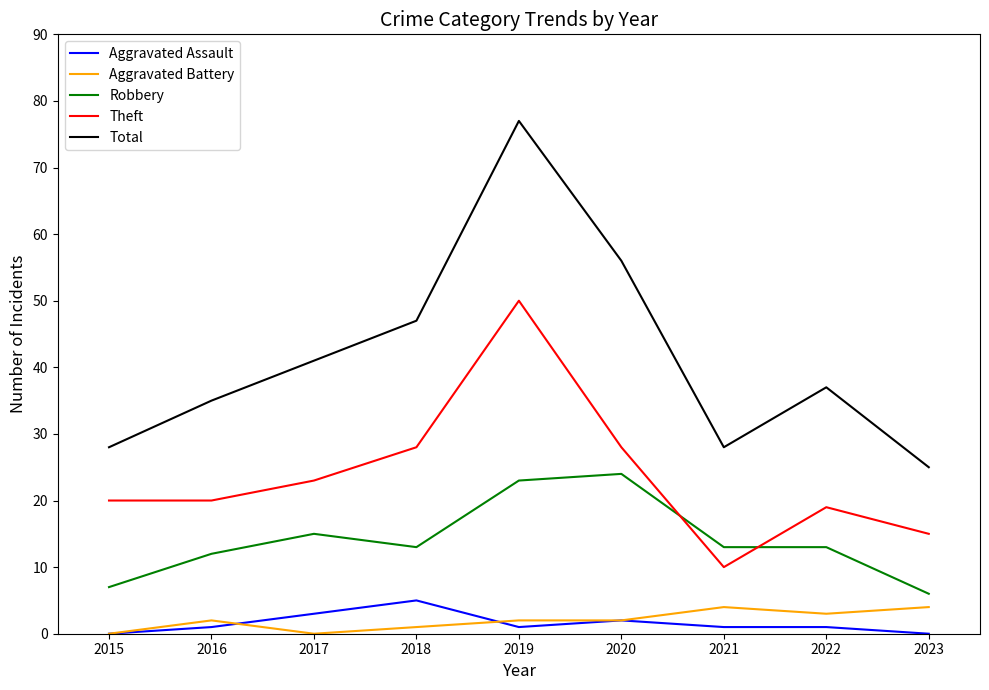

True or false: Total and Theft intersect in this chart.

False